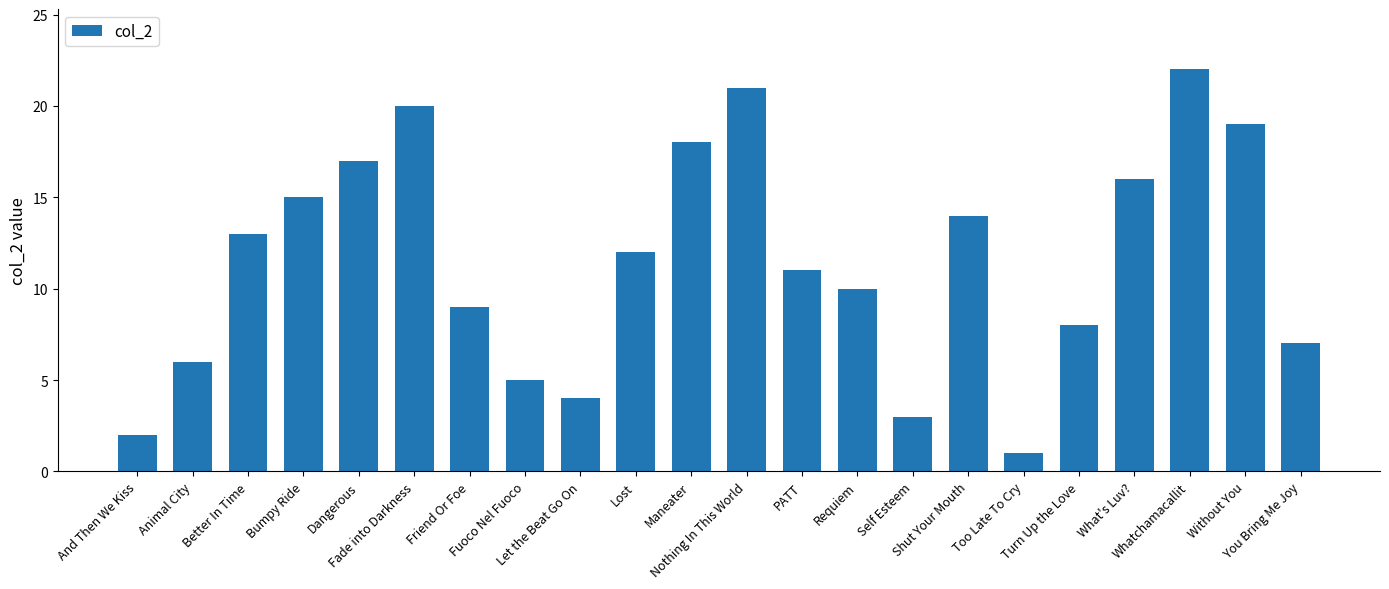

What is the label of the 12th bar from the right?

Maneater